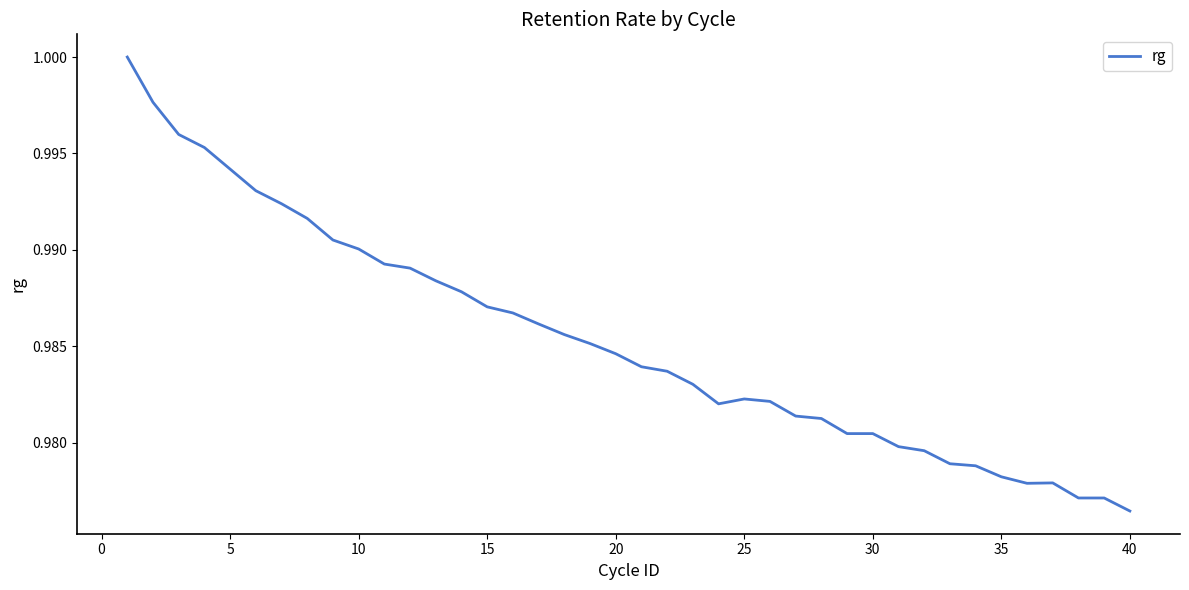

At which label is the value closest to 0?

40